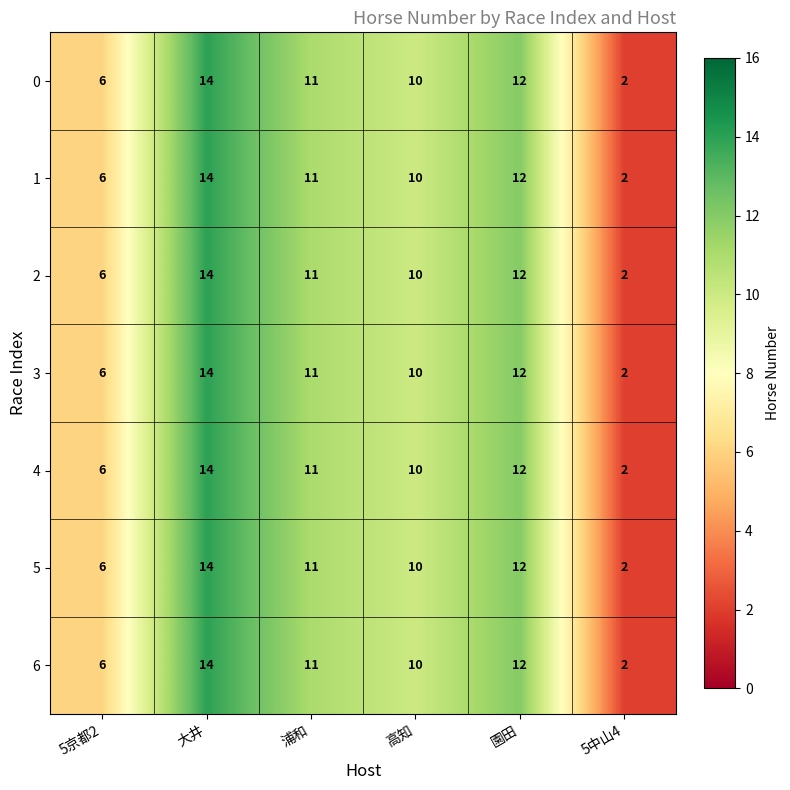

At which label does 6 first exceed 11?

大井